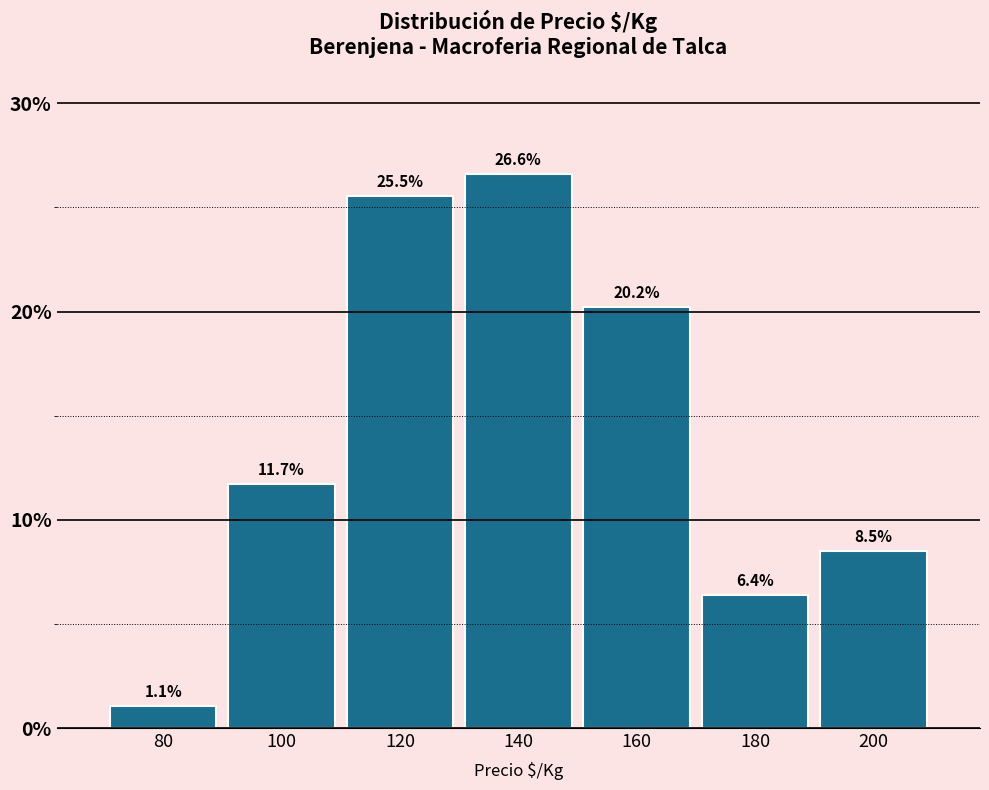

Reading right to left, list all the values displayed in this chart.

8.5	6.4	20.2	26.6	25.5	11.7	1.1